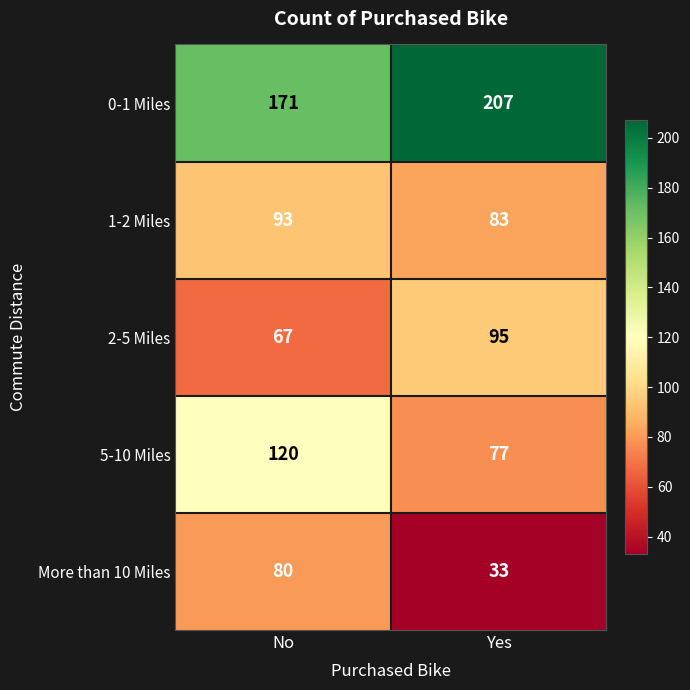

How many categories are shown in the chart?

2